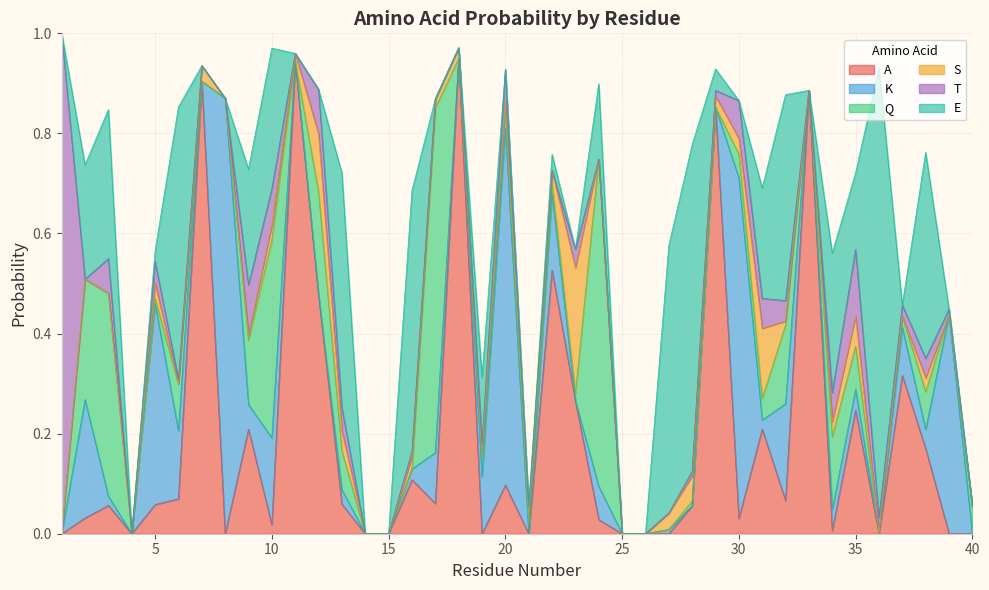

Which series changed the most between 6 and 23?

E